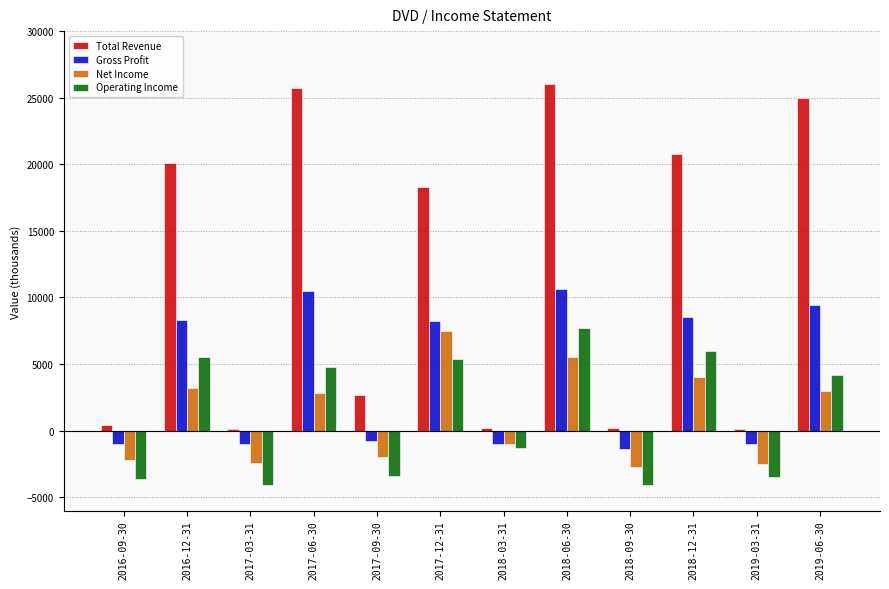

Where is Operating Income nearest to the value 1800?

2019-06-30